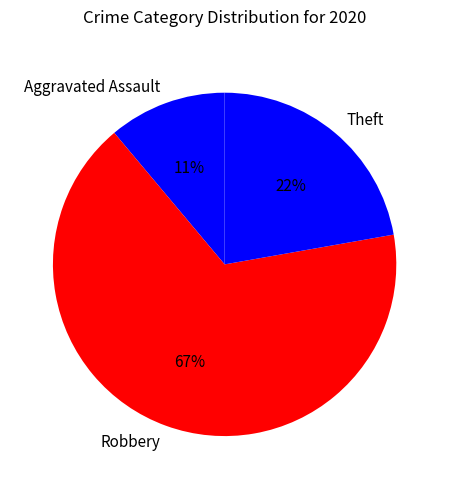

Which slice is the smallest?

Aggravated Assault